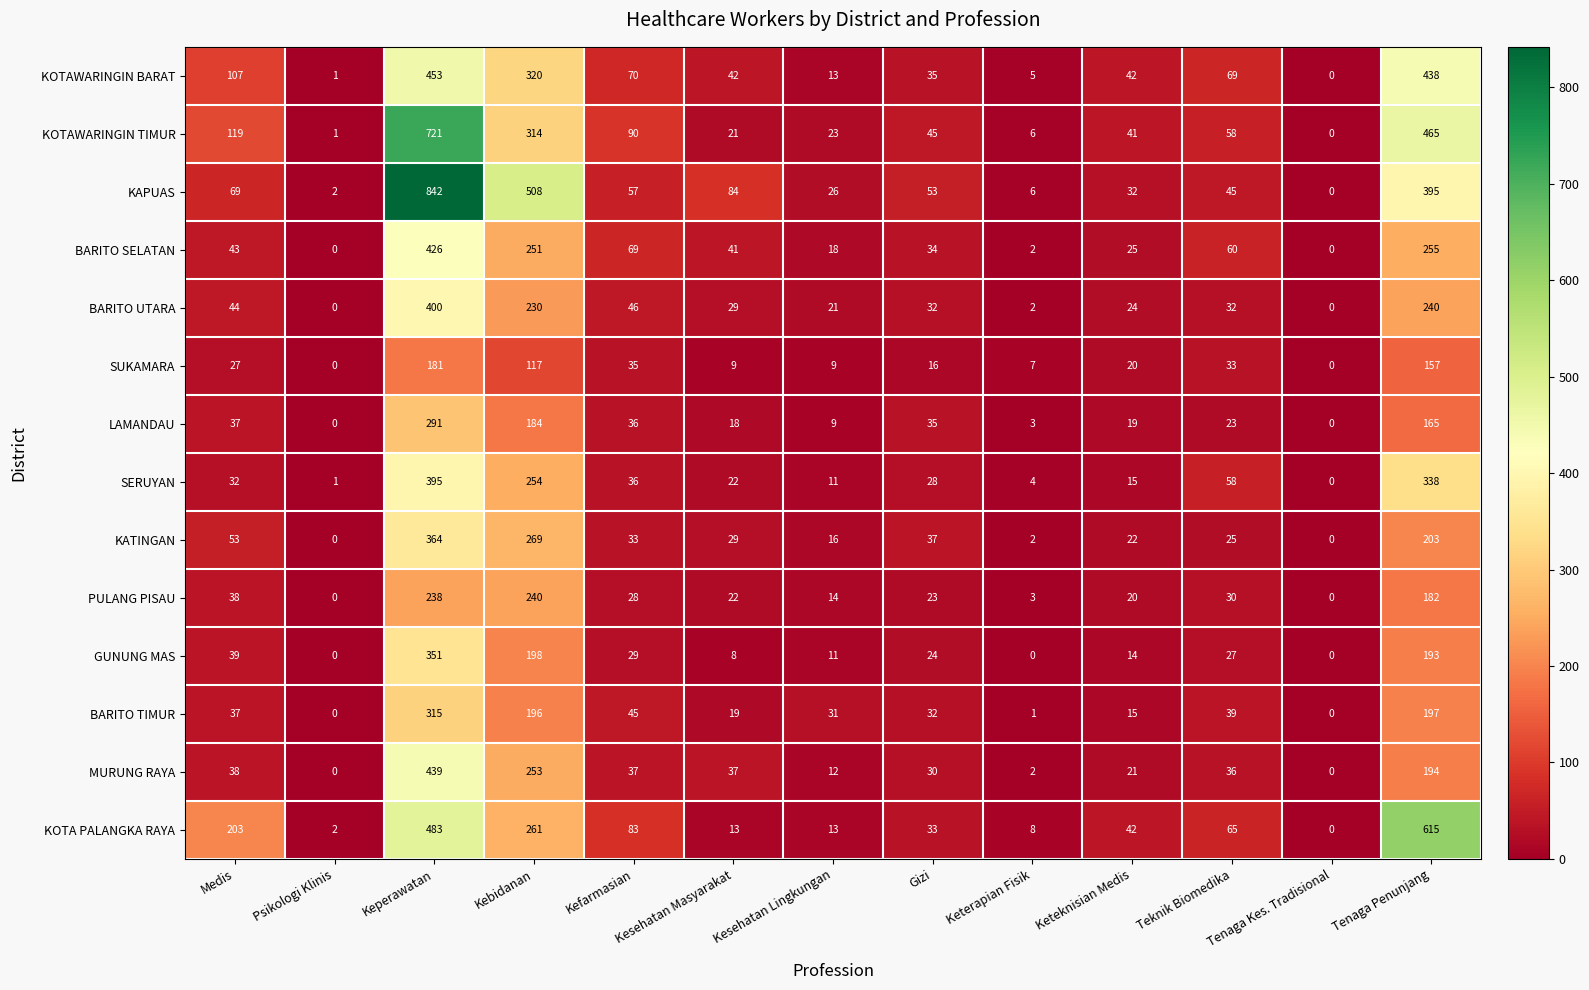

Which series changed the most between Psikologi Klinis and Keterapian Fisik?

SUKAMARA